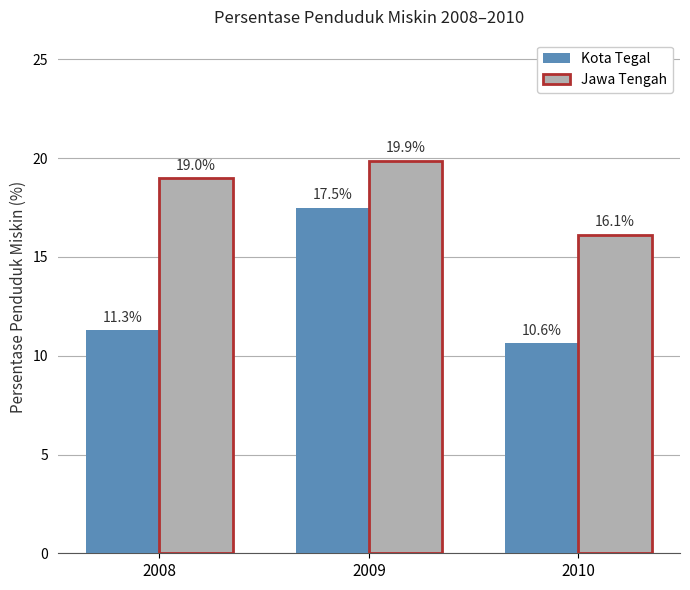

What are all the series names shown in the legend?

Kota Tegal, Jawa Tengah